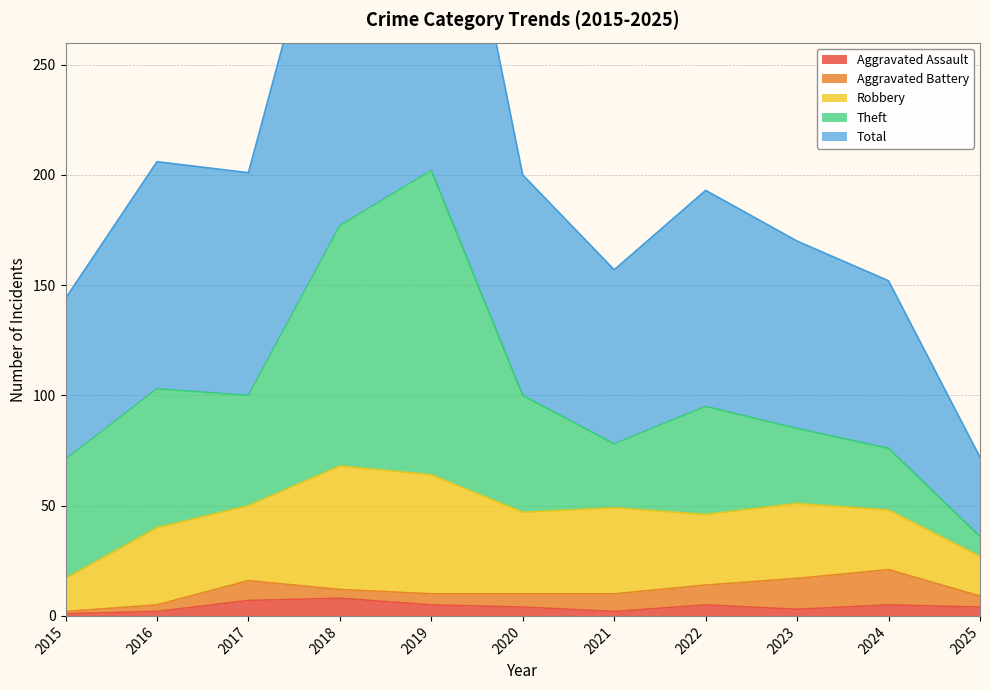

True or false: Aggravated Assault and Robbery intersect in this chart.

False